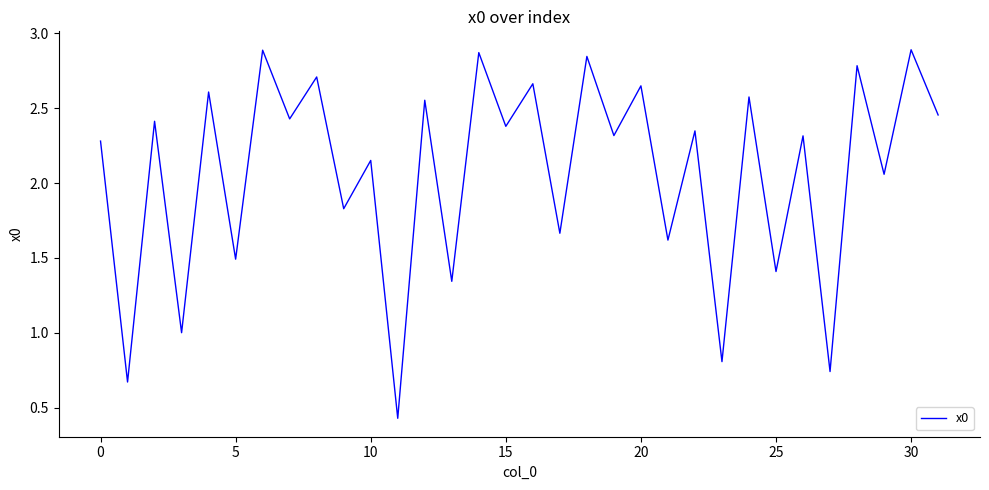

The chart shows a value of 3.4 at 15. True or false?

False